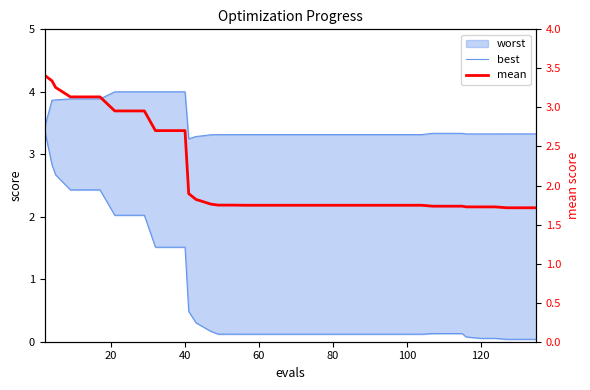

Is the value of mean at 140 greater than the value of best at 120?

Yes